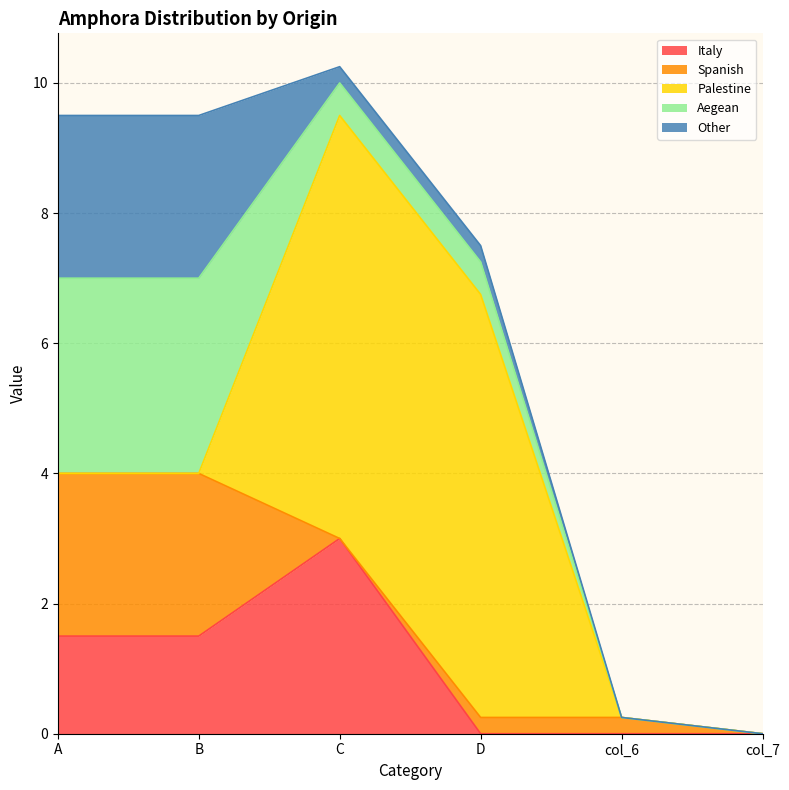

True or false: Italy and Spanish cross at least once.

True